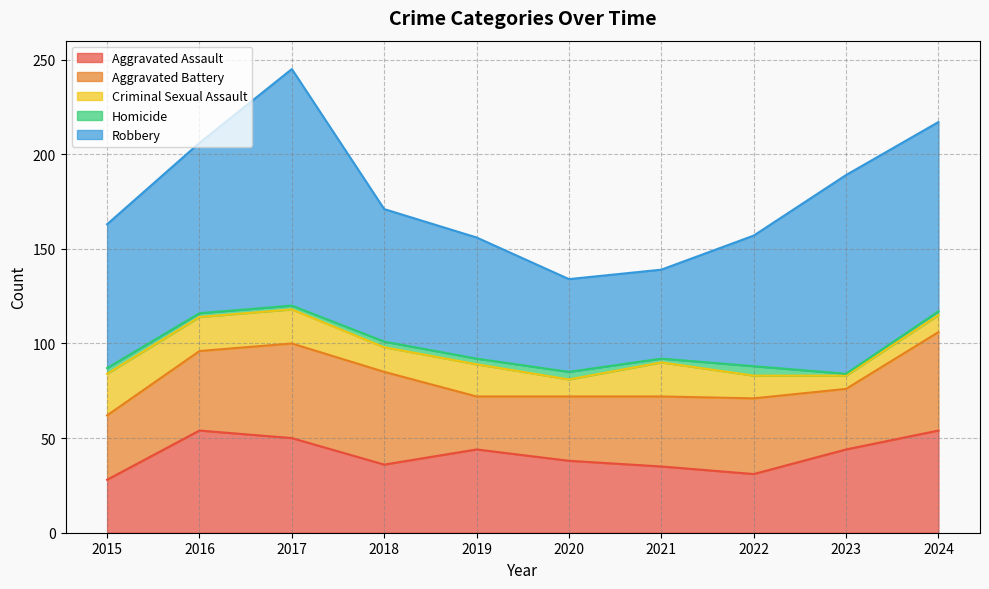

True or false: Homicide and Criminal Sexual Assault intersect in this chart.

False